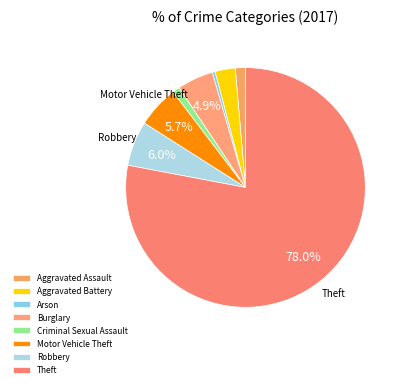

How many segments does this pie chart have?

8